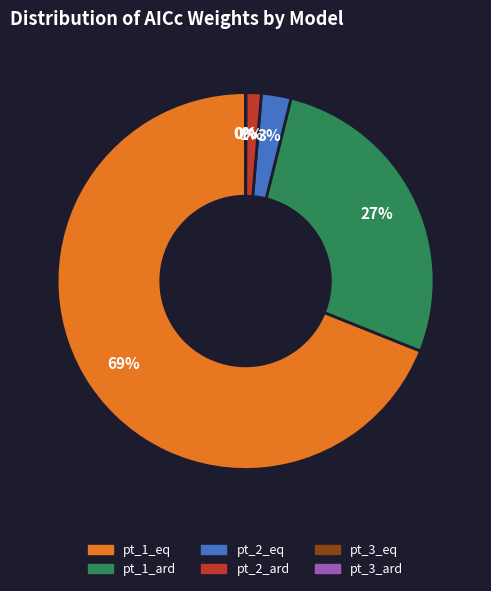

Which category has the biggest portion of the pie?

pt_1_eq